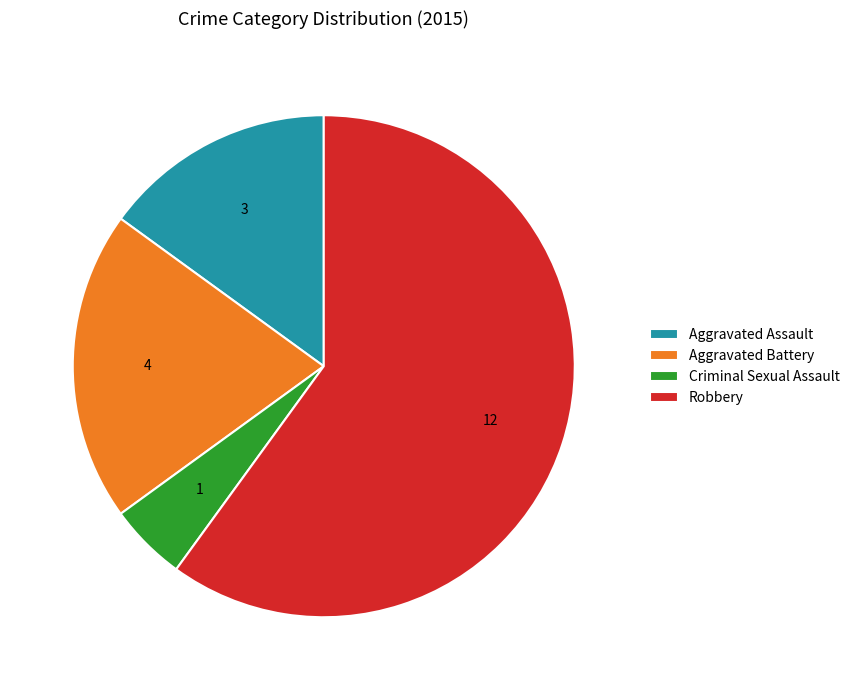

Is there a majority slice in this chart?

Yes